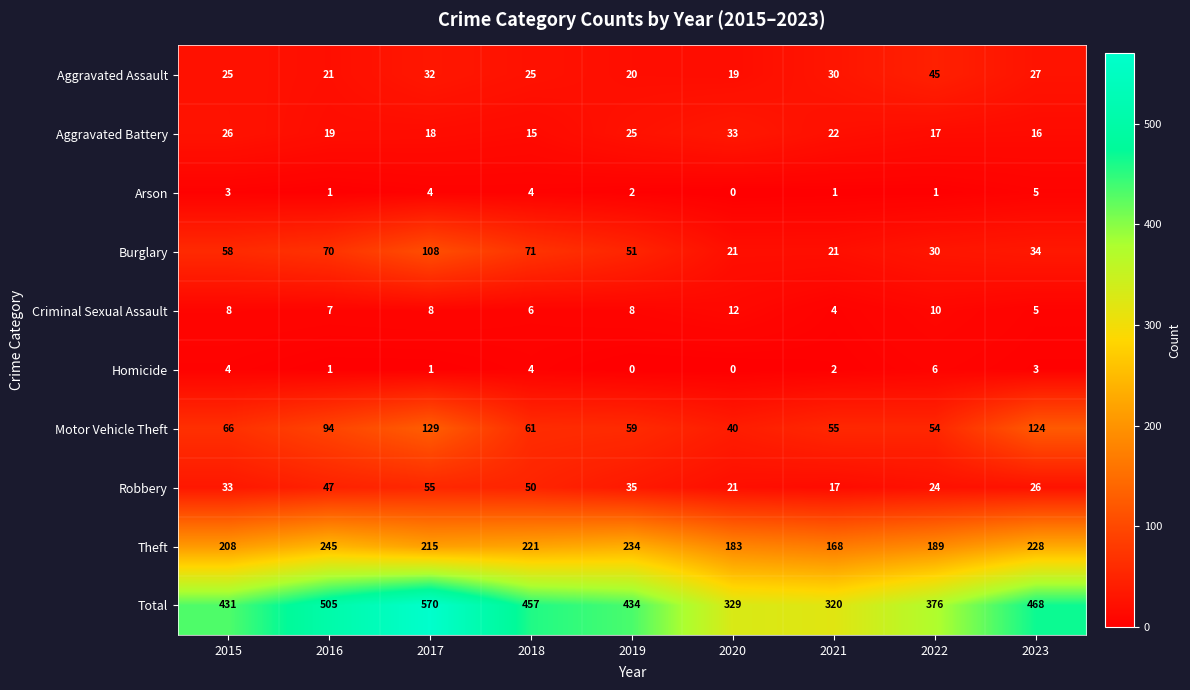

What is the total value across all series at 2020?

658